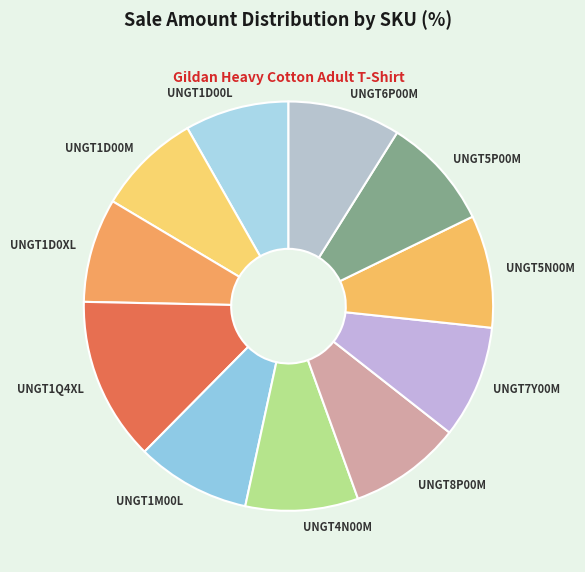

Which has a higher value, UNGT1D00L or UNGT1M00L?

UNGT1M00L